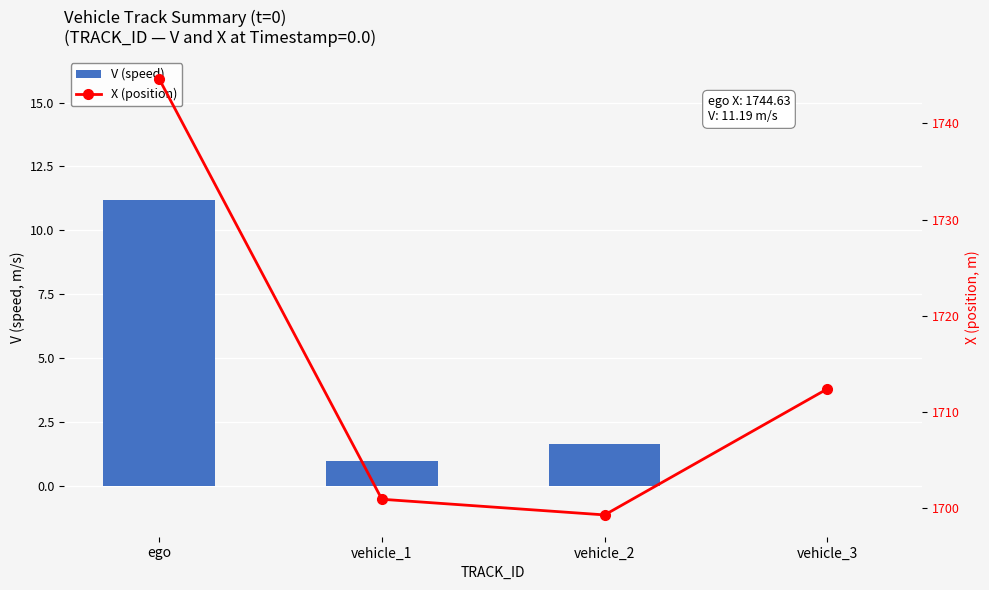

What is the label of the 2nd bar from the left?

vehicle_1